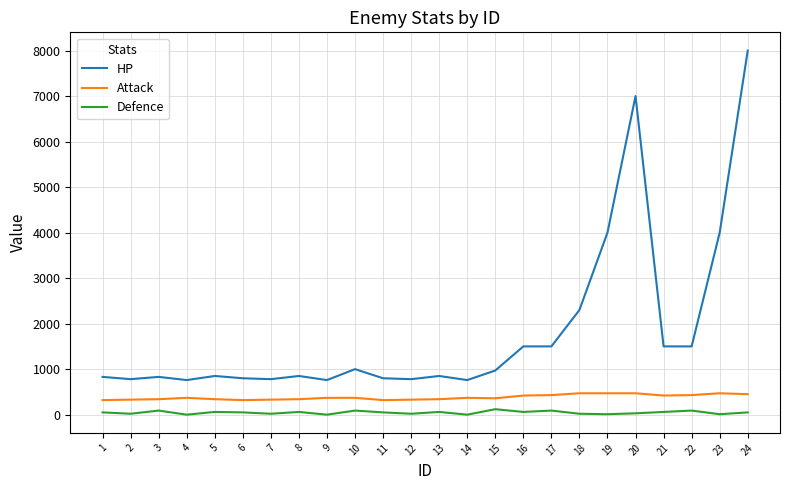

Which series has the largest total across all categories?

HP